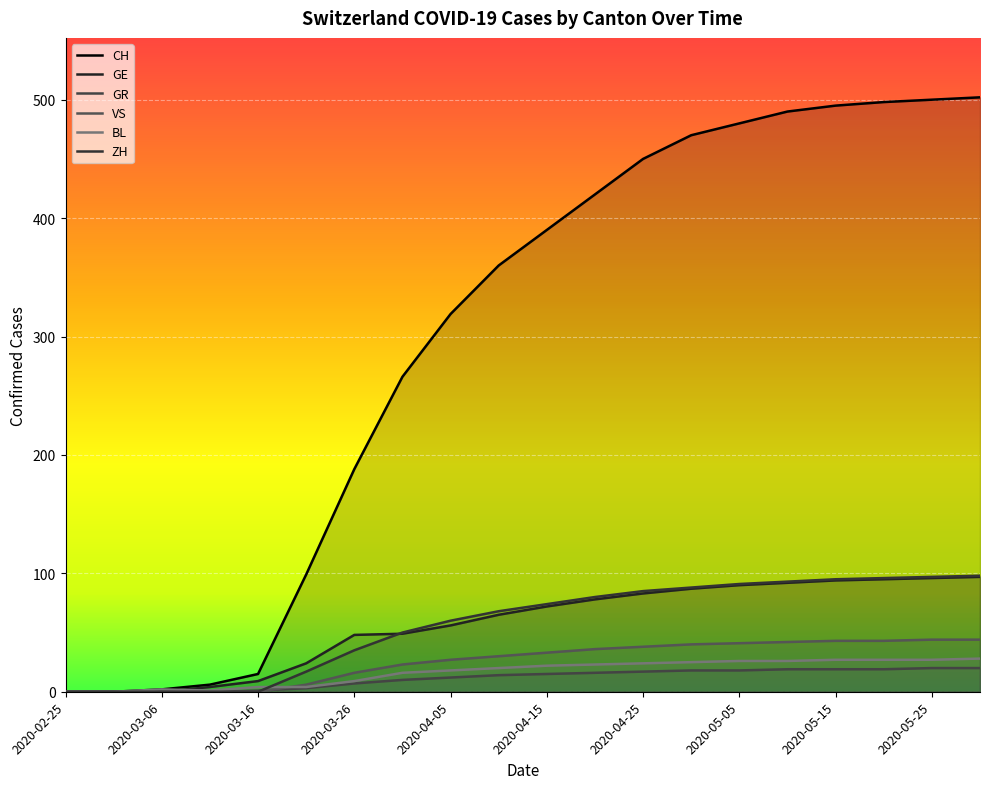

Which category has the lowest value across all series?

2020-02-25